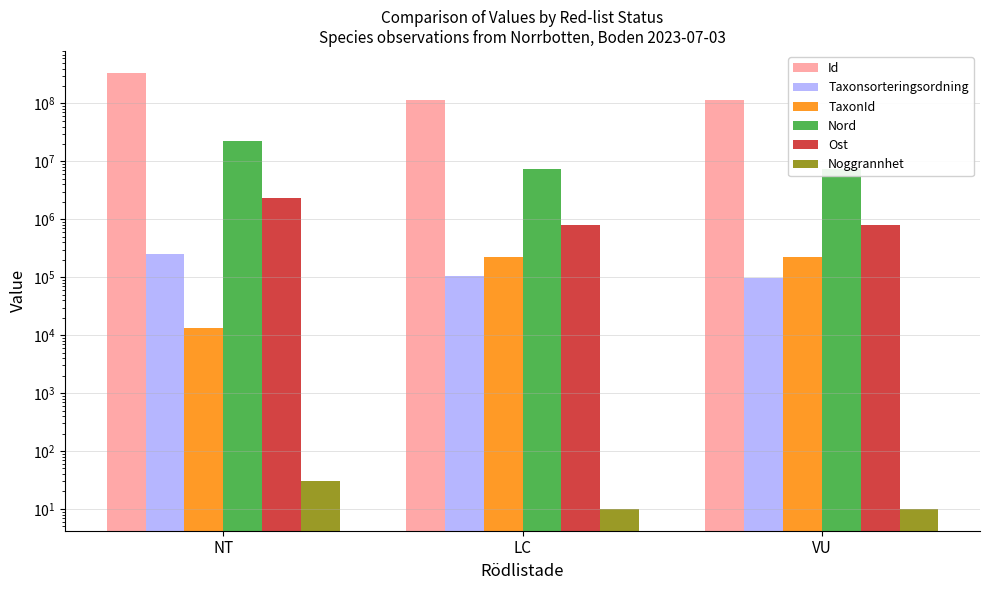

What is the approximate value of Noggrannhet at NT, to the nearest 5?

30